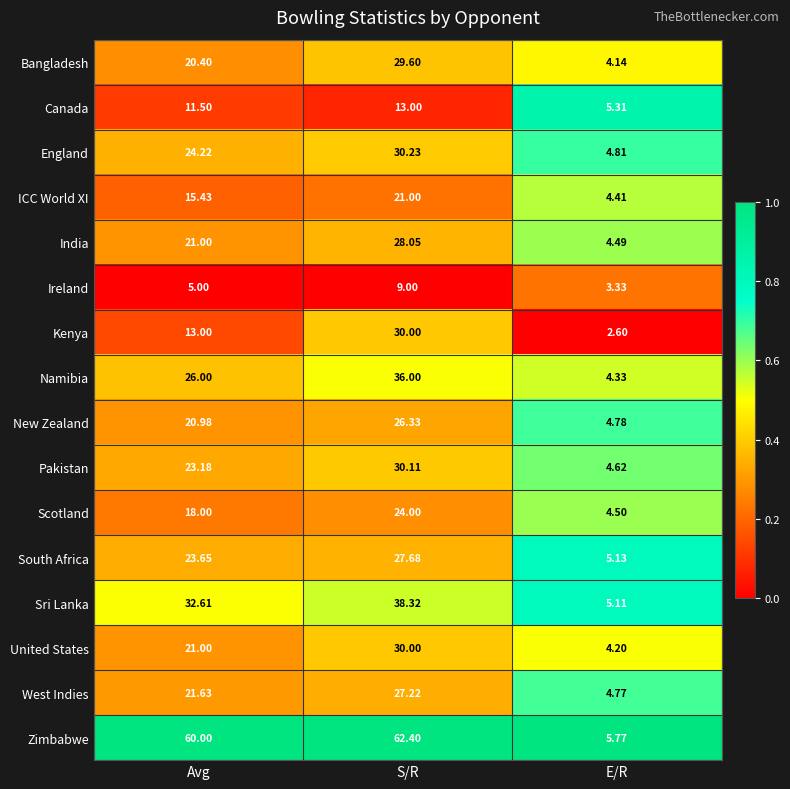

At which category does the chart reach its peak across all series?

S/R